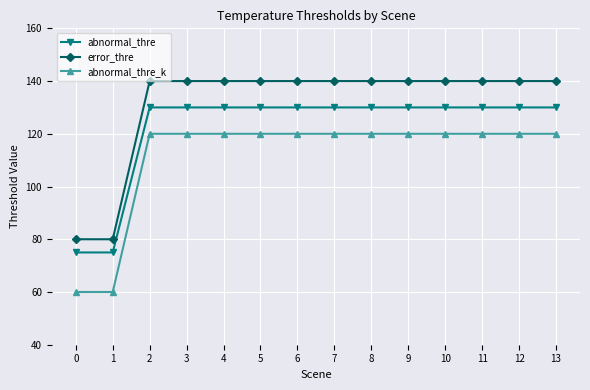

The abnormal_thre_k series shows 161 at 3. True or false?

False